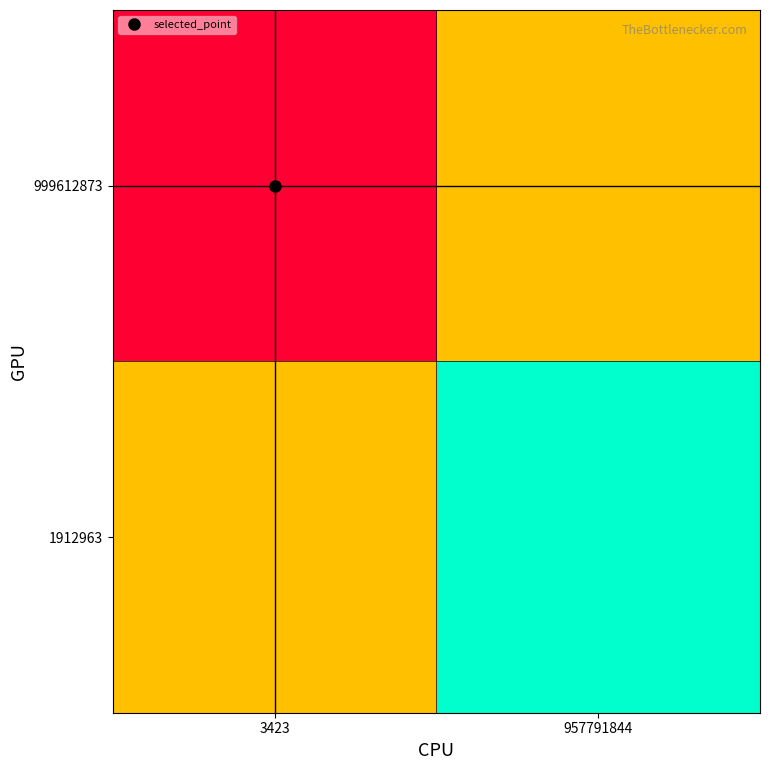

What is the spread (max minus min) of values at 3423?

273.4